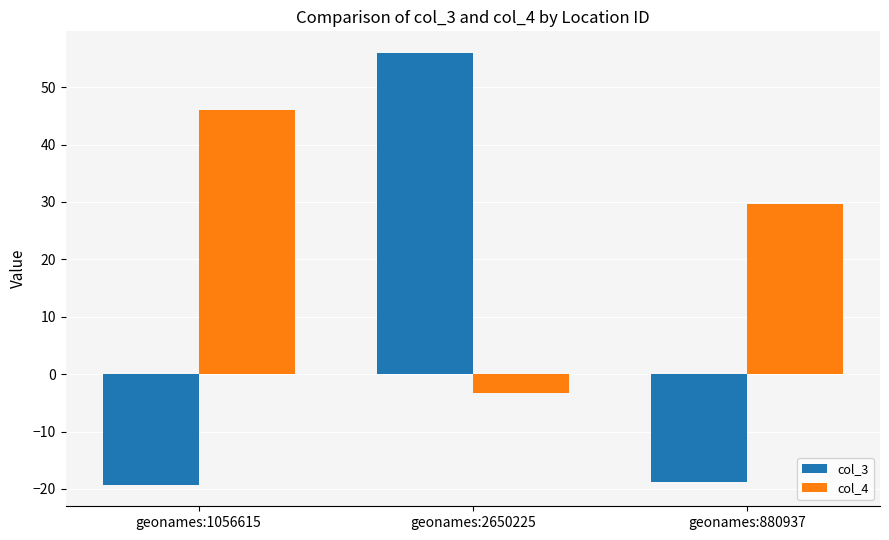

What is the difference between the col_4 values at geonames:2650225 and geonames:1056615?

49.2